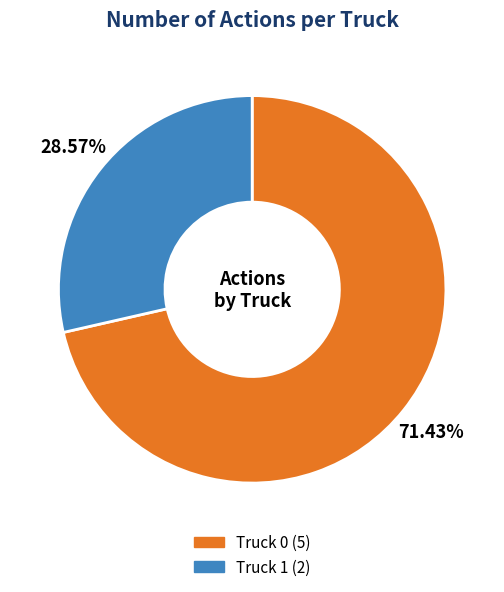

What is the ratio of the value at Truck 0 (5) to the value at Truck 1 (2)?

2.5